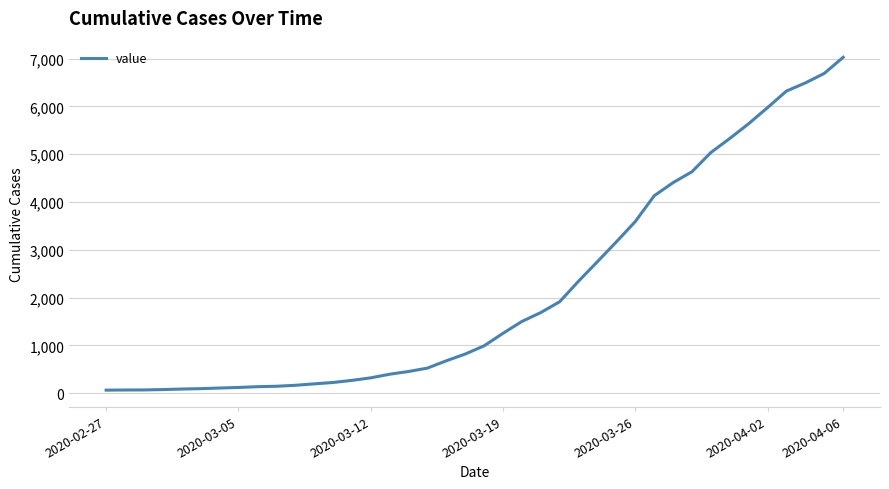

What is the greatest value displayed?

7026